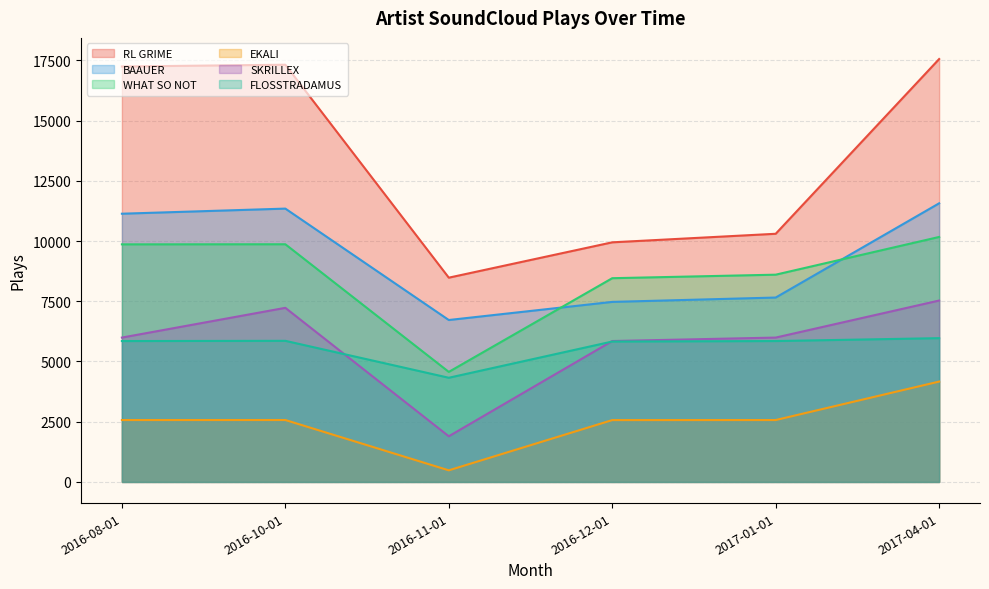

True or false: SKRILLEX has more than 2 interior local peaks.

False